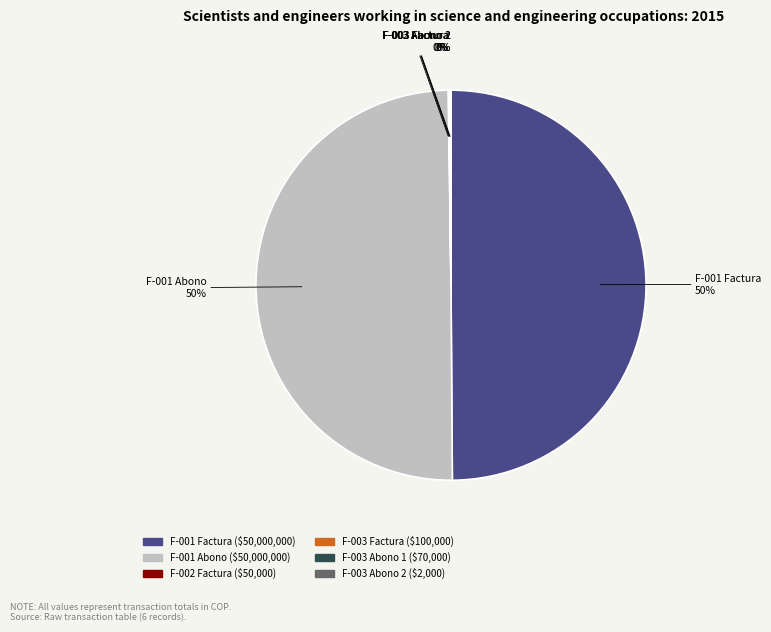

To the nearest percent, what is the average slice percentage?

17%